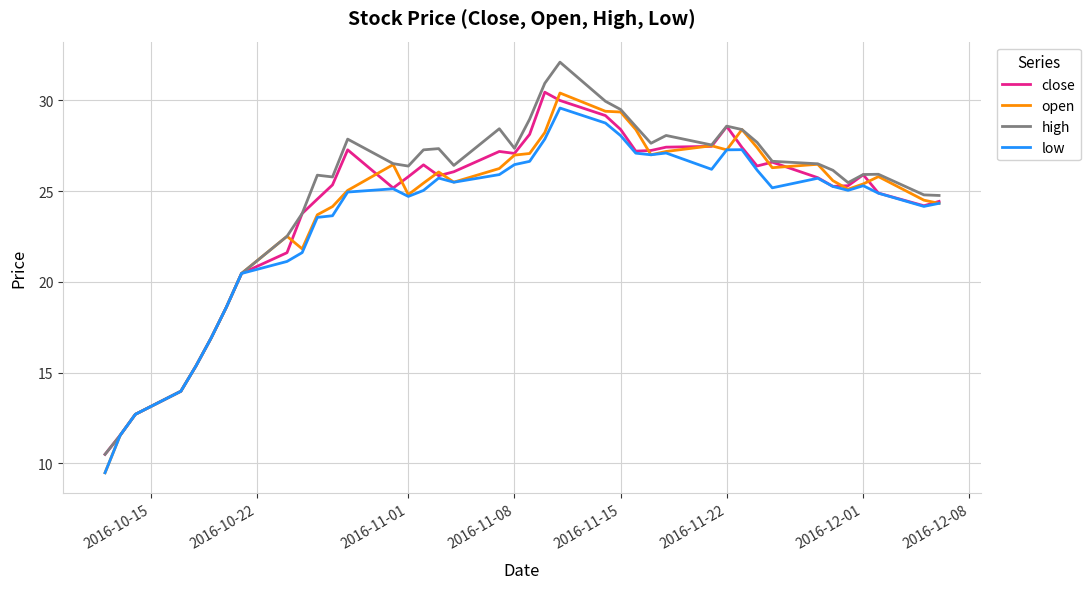

How many lines are shown in the chart?

4